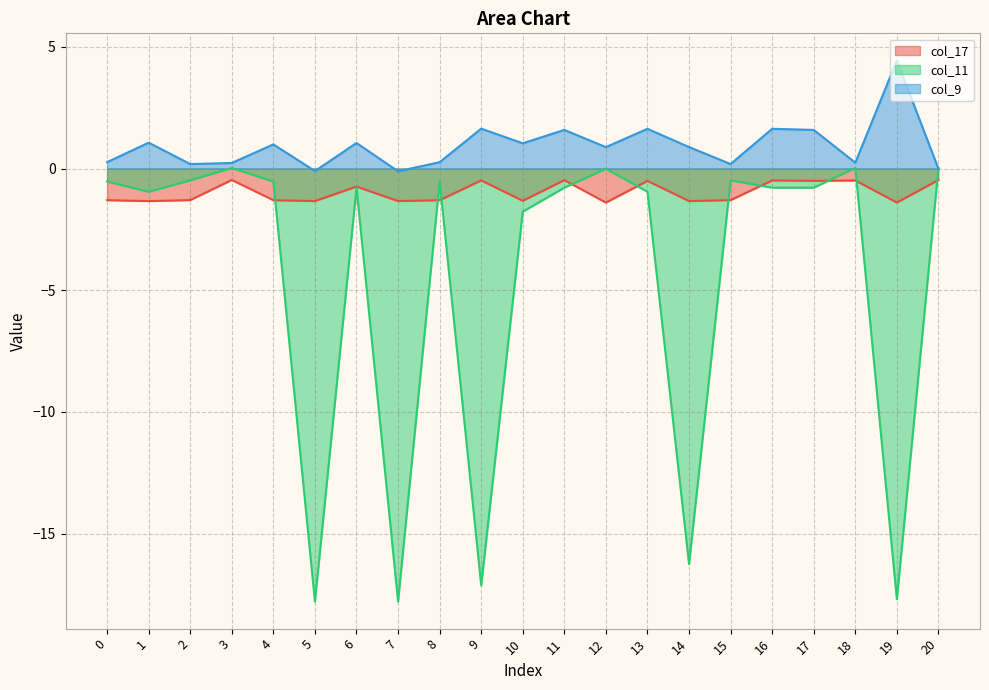

How many series are shown in this chart?

3